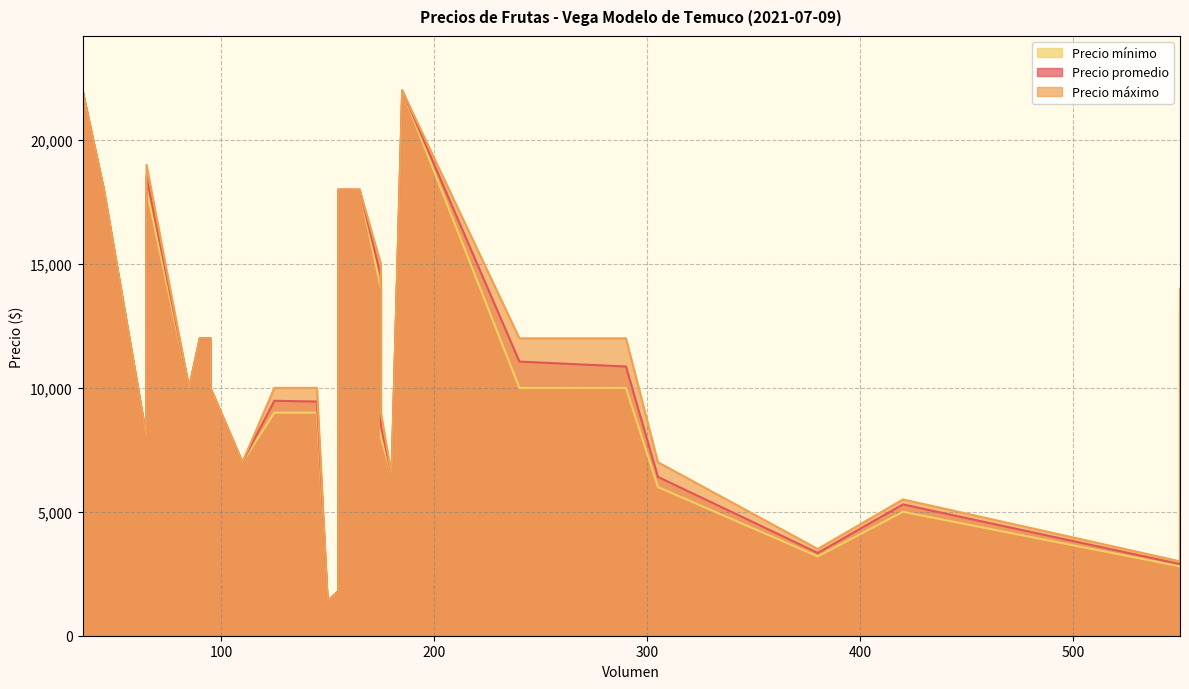

True or false: Precio mínimo has a value of 14408 at 125.

False